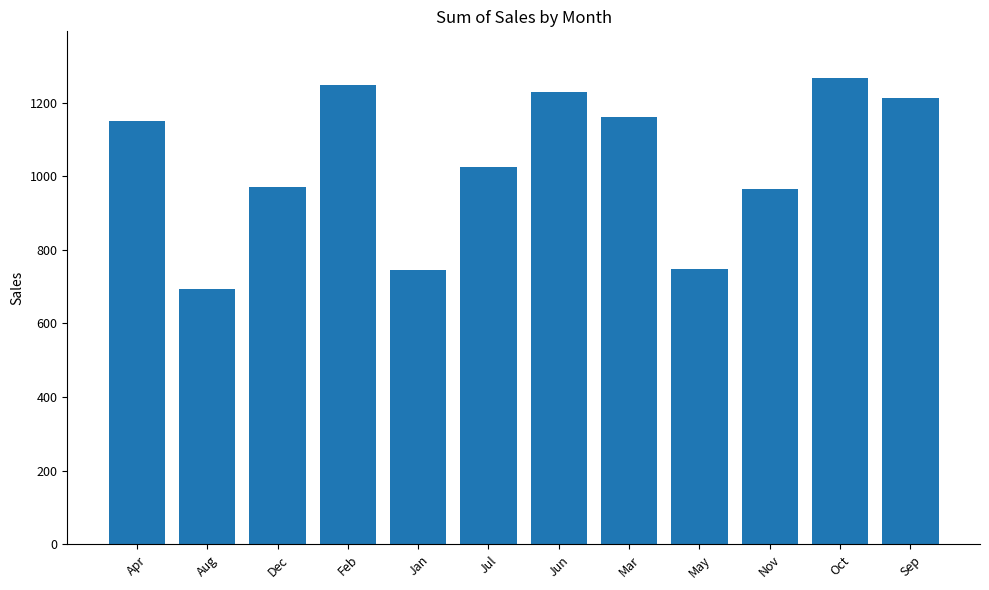

True or false: the data shows 1288.7 at Dec.

False